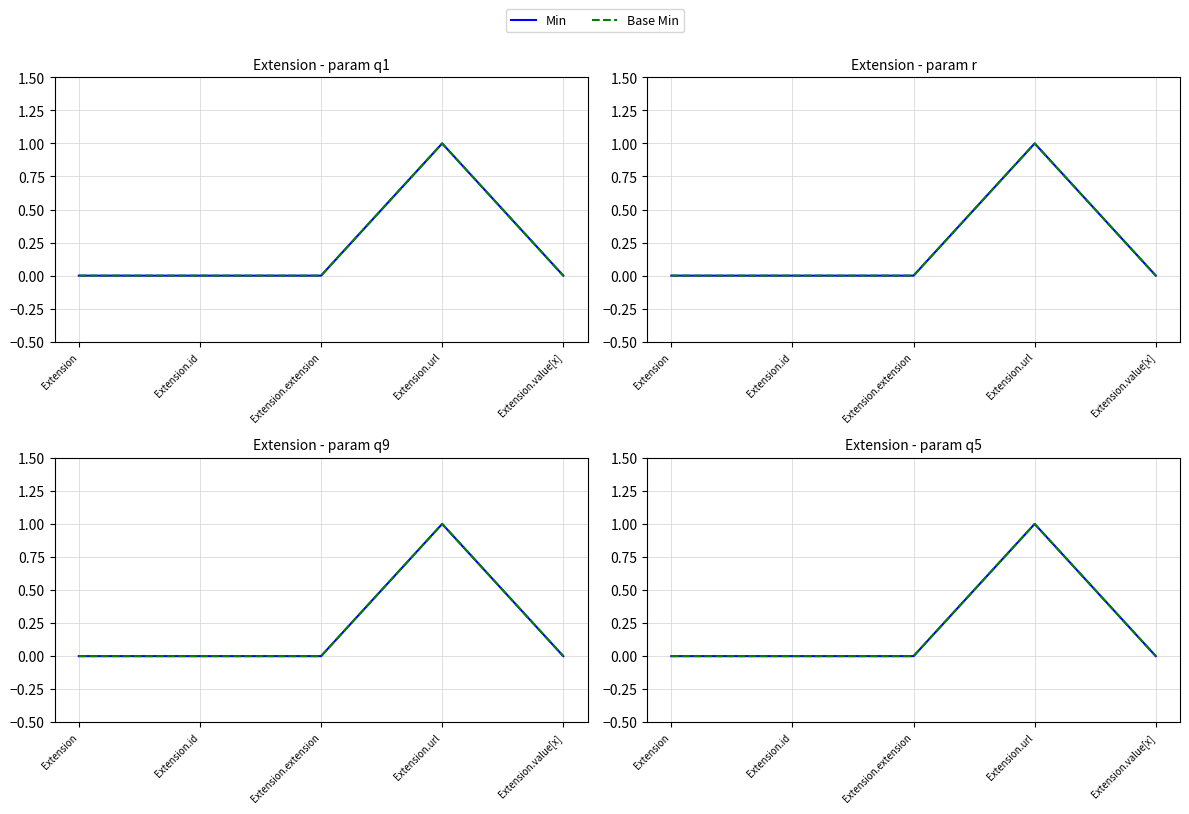

Where is Base Min nearest to the value 0?

Extension